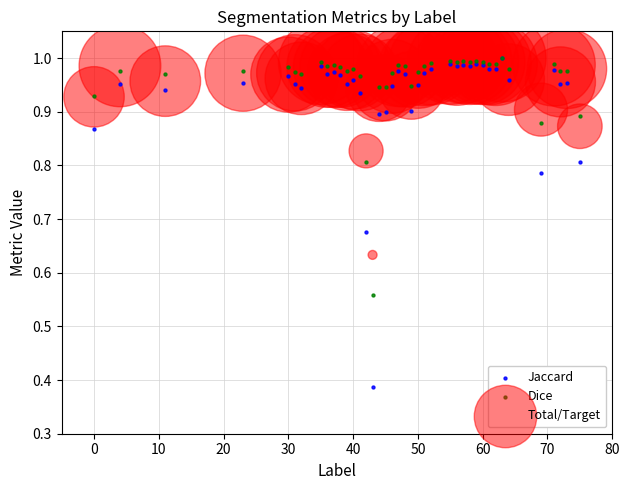

What are all the series names shown in the legend?

Jaccard, Dice, Total/Target